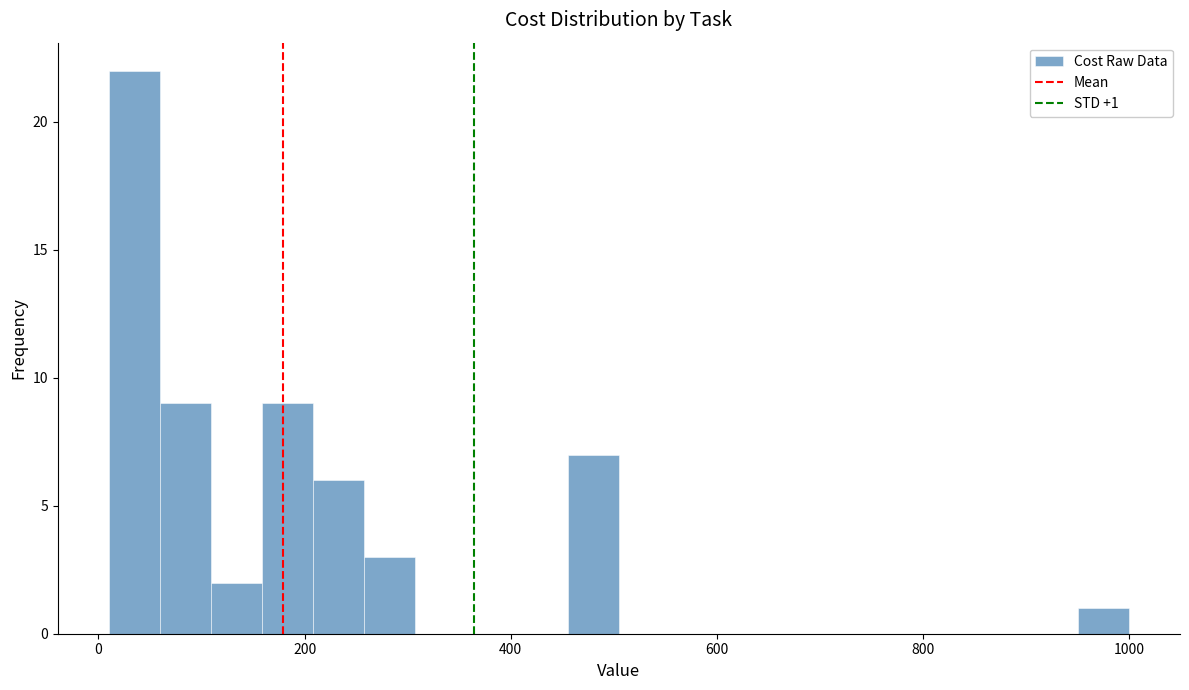

Read against the x-axis, roughly where is the centre of the tallest bar?

40